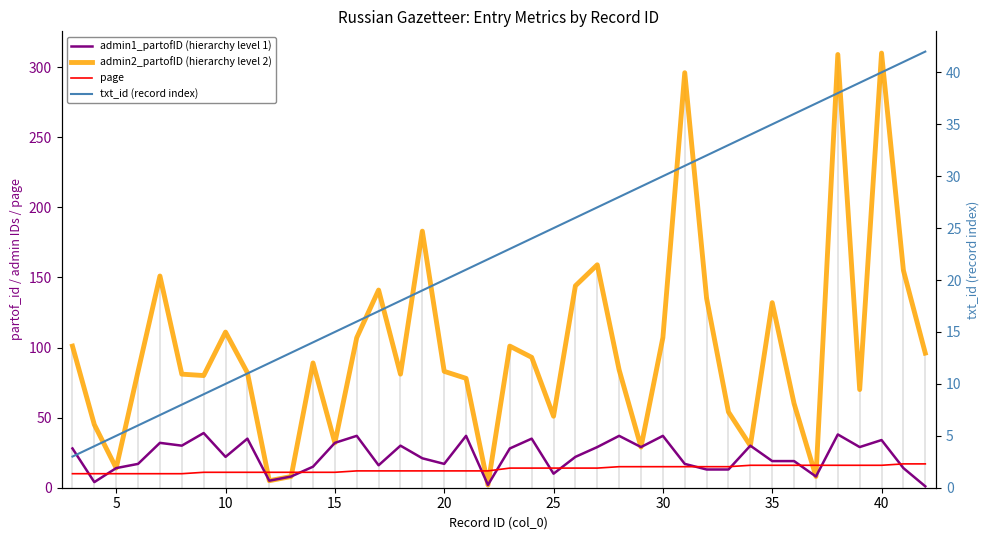

Reading left to right, list all the values displayed in this chart.

admin1_partofID (hierarchy level 1): 28	4	14	17	32	30	39	22	35	5	8	15	32	37	16	30	21	17	37	2	28	35	10	22	29	37	29	37	17	13	13	30	19	19	8	38	29	34	14	1
admin2_partofID (hierarchy level 2): 101	45	14	83	151	81	80	111	82	5	8	89	32	107	141	81	183	83	78	2	101	93	51	144	159	84	29	107	296	135	54	30	132	60	8	309	70	310	155	96
page: 10	10	10	10	10	10	11	11	11	11	11	11	11	12	12	12	12	12	12	12	14	14	14	14	14	15	15	15	15	15	15	16	16	16	16	16	16	16	17	17
txt_id (record index): 3	4	5	6	7	8	9	10	11	12	13	14	15	16	17	18	19	20	21	22	23	24	25	26	27	28	29	30	31	32	33	34	35	36	37	38	39	40	41	42